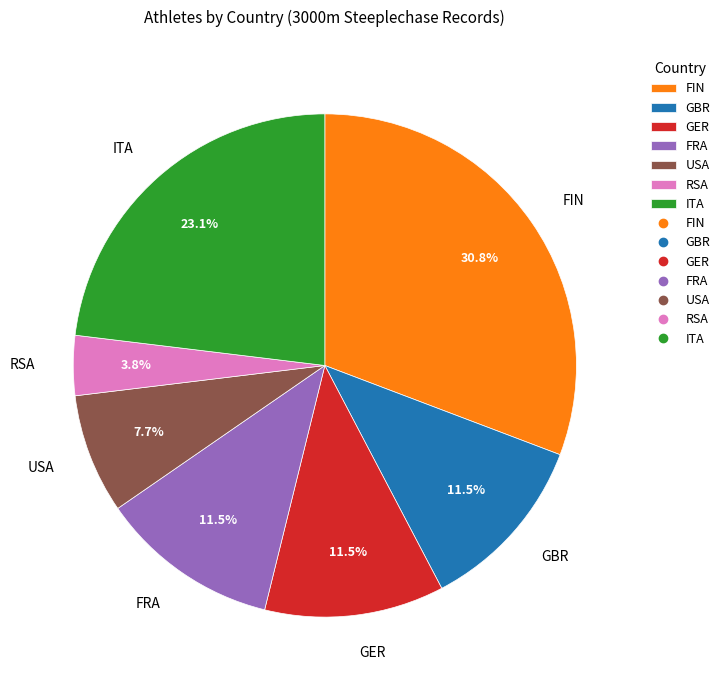

Approximately how many times larger is the value at FIN compared to FRA?

2.7